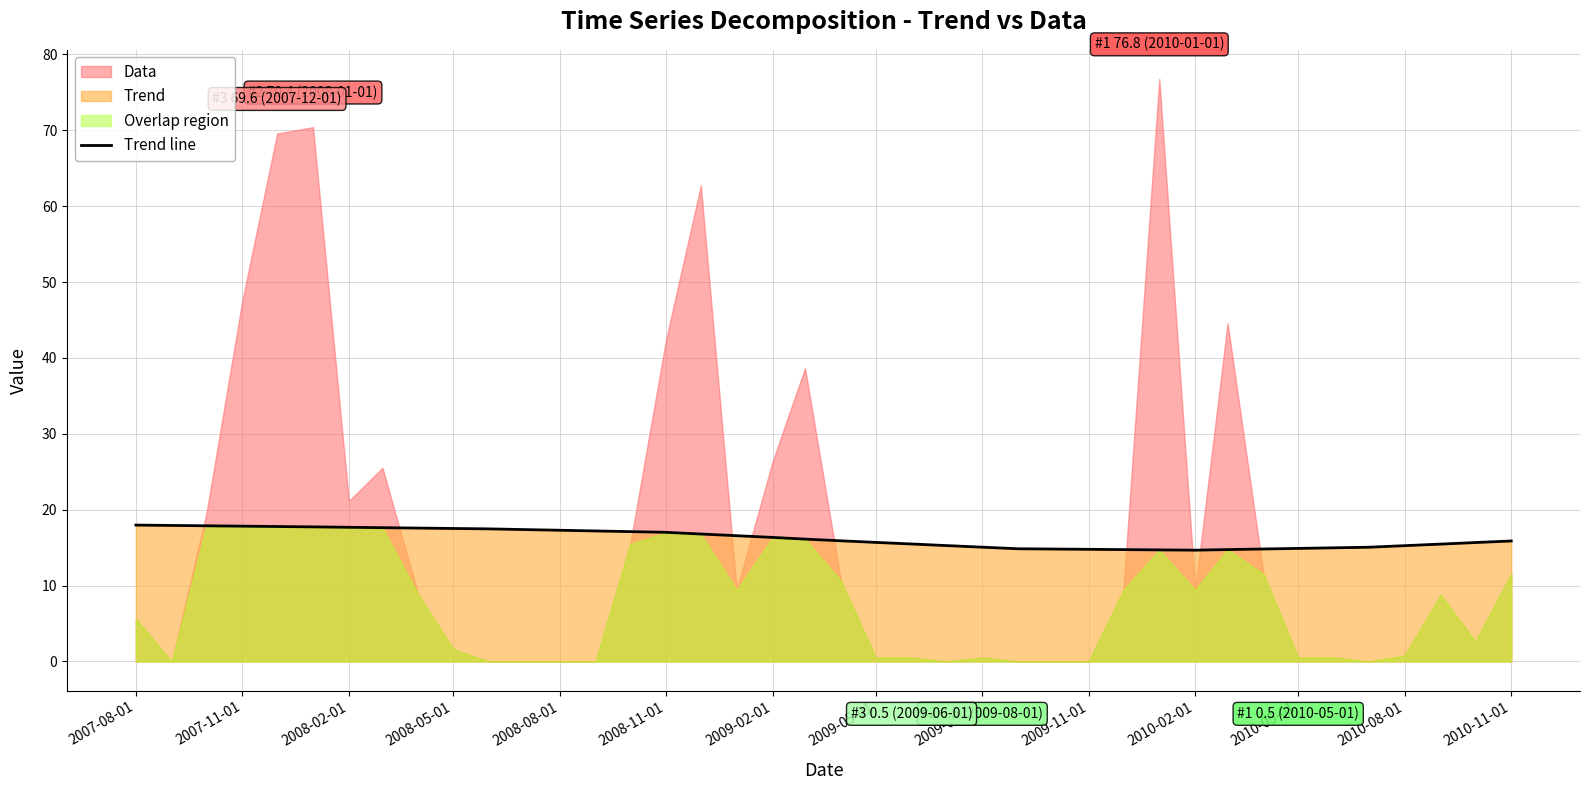

How many values are below 16?

20